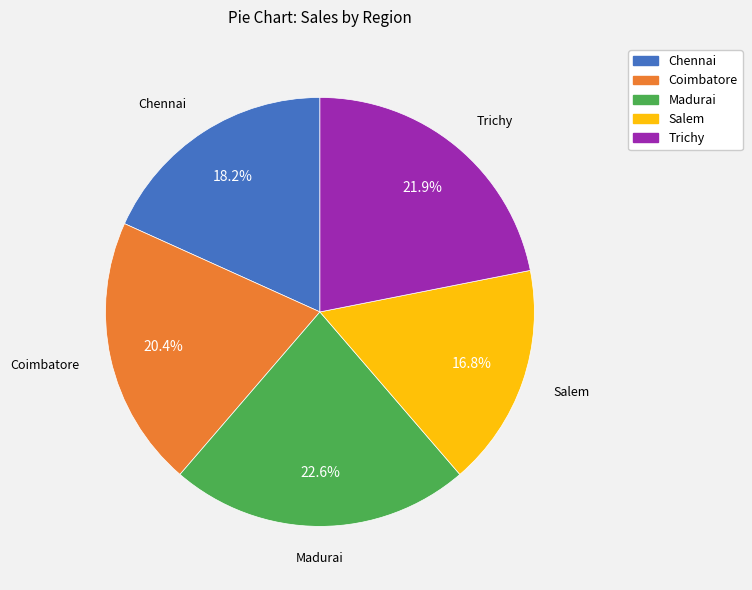

Which category has the smallest portion of the pie?

Salem